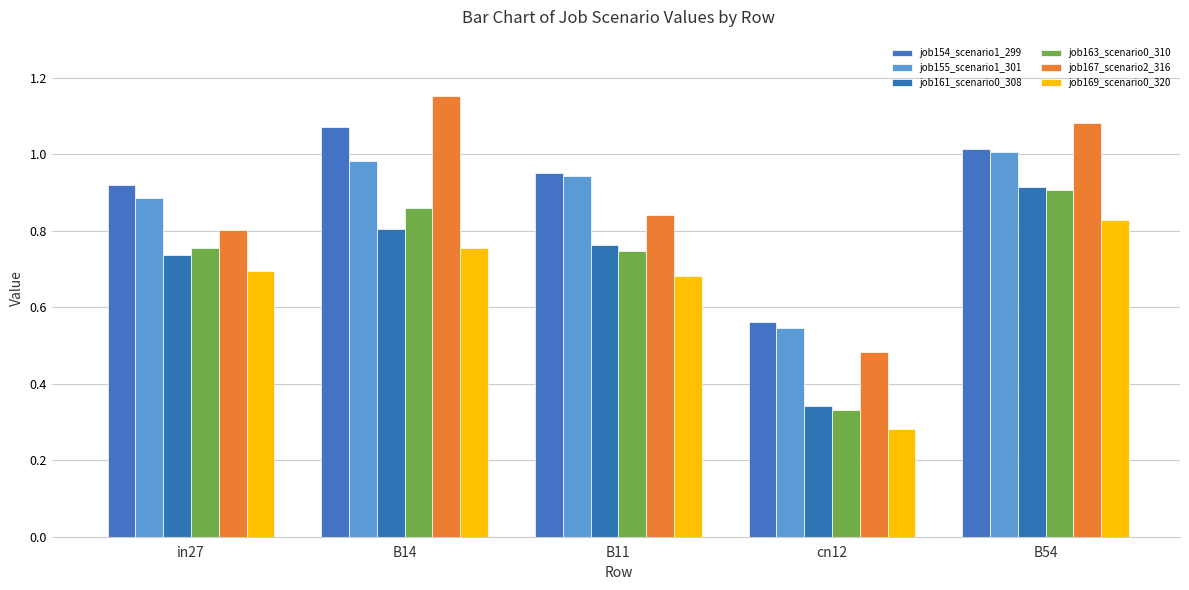

What is the greatest value displayed?

1.2